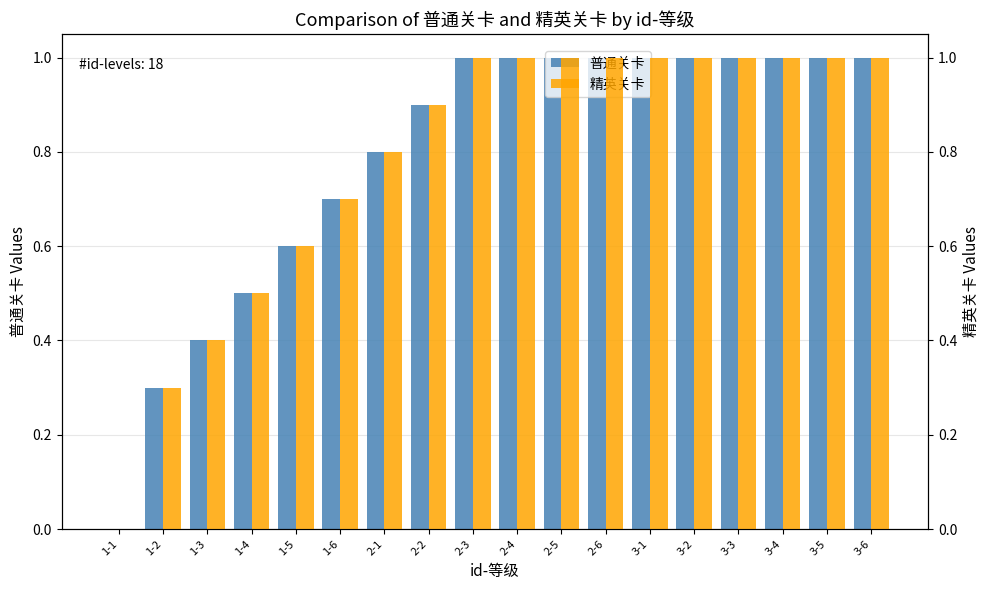

How many categories are shown in the chart?

18